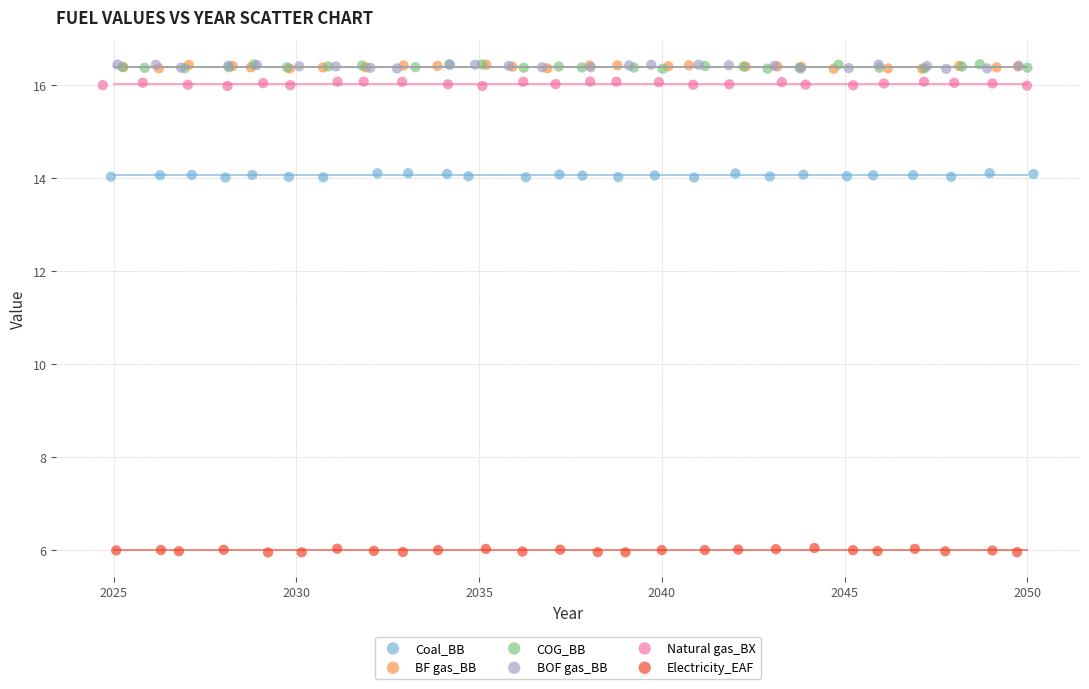

Which series contains the lowest Y value?

Electricity_EAF